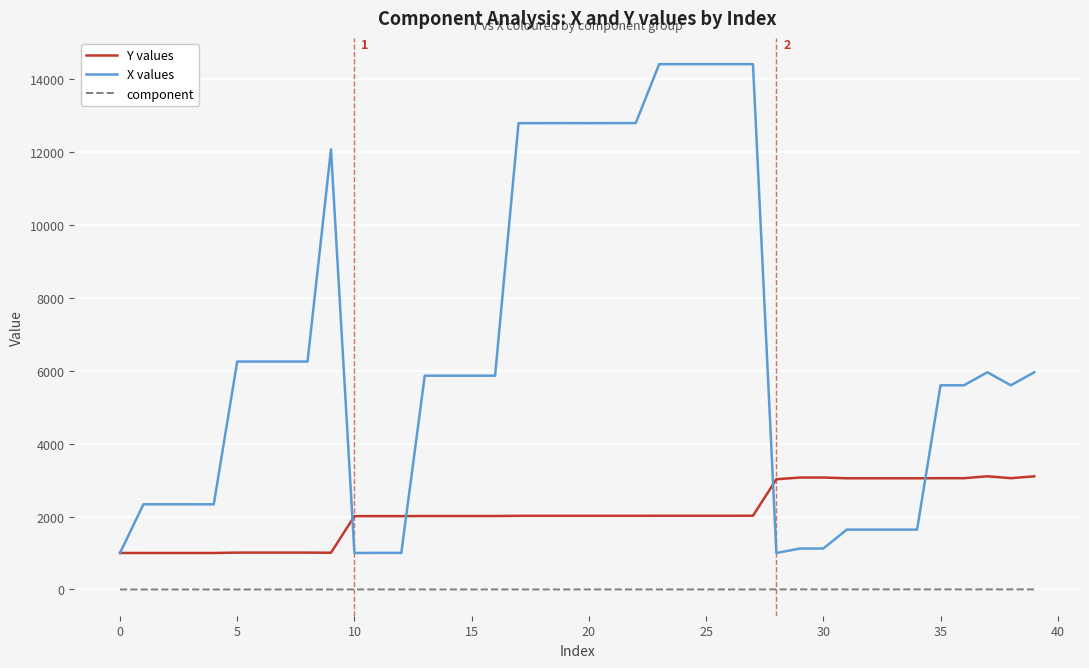

Which series has the largest total across all categories?

X values